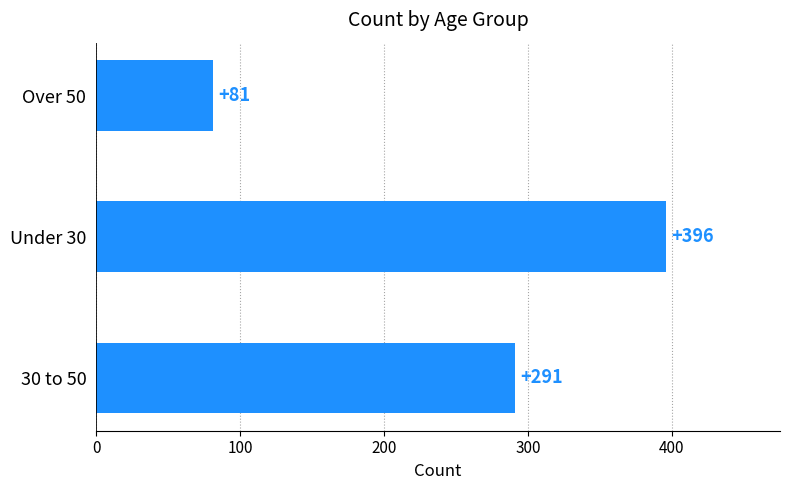

How many values are between 81 and 396?

3